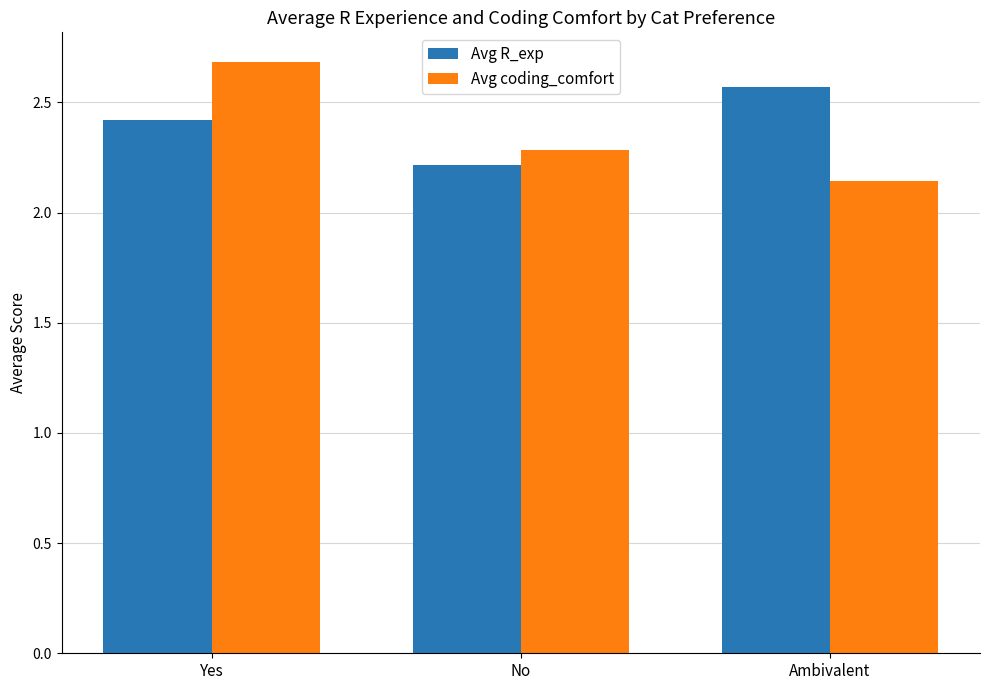

Is the value of Avg R_exp at No greater than the value of Avg coding_comfort at Yes?

No